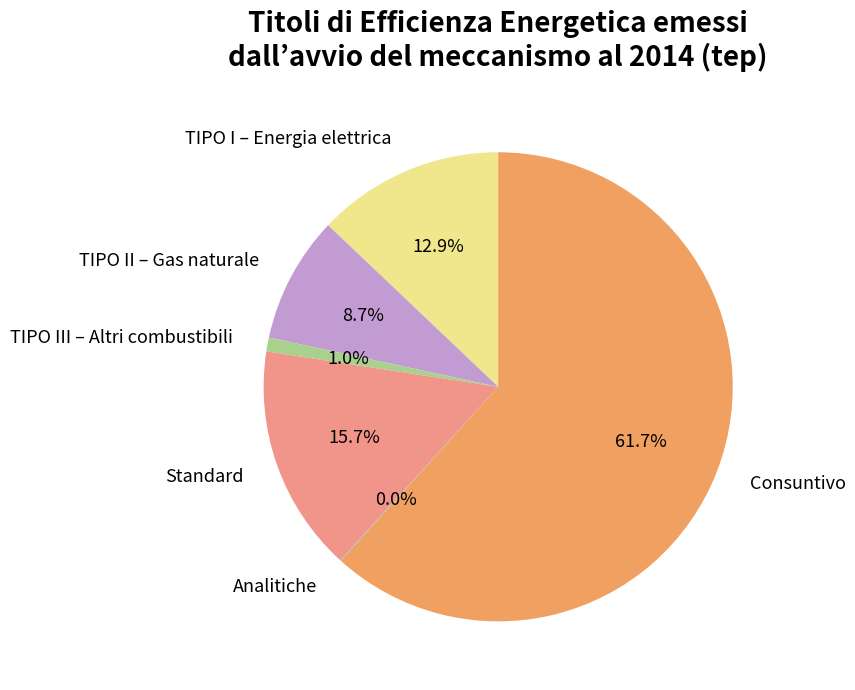

To the nearest percent, what portion does Consuntivo represent?

62%